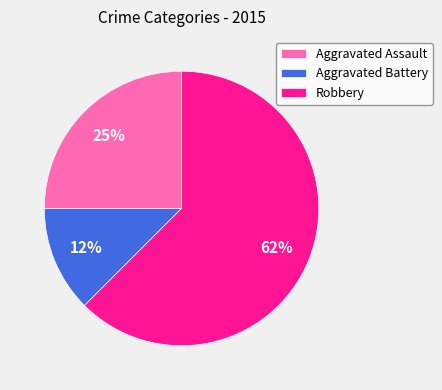

What percentage is the Aggravated Assault slice, to the nearest percent?

25%